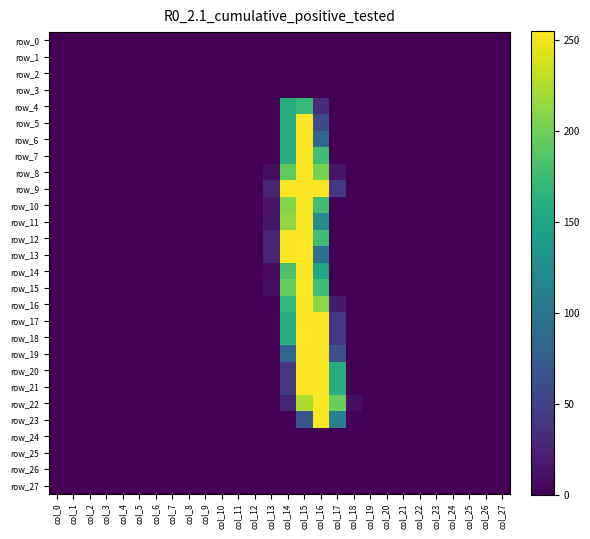

Reading right to left, list all the values displayed in this chart.

row_0: col_27=0	col_26=0	col_25=0	col_24=0	col_23=0	col_22=0	col_21=0	col_20=0	col_19=0	col_18=0	col_17=0	col_16=0	col_15=0	col_14=0	col_13=0	col_12=0	col_11=0	col_10=0	col_9=0	col_8=0	col_7=0	col_6=0	col_5=0	col_4=0	col_3=0	col_2=0	col_1=0	col_0=0
row_1: col_27=0	col_26=0	col_25=0	col_24=0	col_23=0	col_22=0	col_21=0	col_20=0	col_19=0	col_18=0	col_17=0	col_16=0	col_15=0	col_14=0	col_13=0	col_12=0	col_11=0	col_10=0	col_9=0	col_8=0	col_7=0	col_6=0	col_5=0	col_4=0	col_3=0	col_2=0	col_1=0	col_0=0
row_2: col_27=0	col_26=0	col_25=0	col_24=0	col_23=0	col_22=0	col_21=0	col_20=0	col_19=0	col_18=0	col_17=0	col_16=0	col_15=0	col_14=0	col_13=0	col_12=0	col_11=0	col_10=0	col_9=0	col_8=0	col_7=0	col_6=0	col_5=0	col_4=0	col_3=0	col_2=0	col_1=0	col_0=0
row_3: col_27=0	col_26=0	col_25=0	col_24=0	col_23=0	col_22=0	col_21=0	col_20=0	col_19=0	col_18=0	col_17=0	col_16=0	col_15=0	col_14=0	col_13=0	col_12=0	col_11=0	col_10=0	col_9=0	col_8=0	col_7=0	col_6=0	col_5=0	col_4=0	col_3=0	col_2=0	col_1=0	col_0=0
row_4: col_27=0	col_26=0	col_25=0	col_24=0	col_23=0	col_22=0	col_21=0	col_20=0	col_19=0	col_18=0	col_17=0	col_16=32	col_15=172	col_14=161	col_13=0	col_12=0	col_11=0	col_10=0	col_9=0	col_8=0	col_7=0	col_6=0	col_5=0	col_4=0	col_3=0	col_2=0	col_1=0	col_0=0
row_5: col_27=0	col_26=0	col_25=0	col_24=0	col_23=0	col_22=0	col_21=0	col_20=0	col_19=0	col_18=0	col_17=0	col_16=59	col_15=254	col_14=160	col_13=0	col_12=0	col_11=0	col_10=0	col_9=0	col_8=0	col_7=0	col_6=0	col_5=0	col_4=0	col_3=0	col_2=0	col_1=0	col_0=0
row_6: col_27=0	col_26=0	col_25=0	col_24=0	col_23=0	col_22=0	col_21=0	col_20=0	col_19=0	col_18=0	col_17=0	col_16=84	col_15=254	col_14=160	col_13=0	col_12=0	col_11=0	col_10=0	col_9=0	col_8=0	col_7=0	col_6=0	col_5=0	col_4=0	col_3=0	col_2=0	col_1=0	col_0=0
row_7: col_27=0	col_26=0	col_25=0	col_24=0	col_23=0	col_22=0	col_21=0	col_20=0	col_19=0	col_18=0	col_17=0	col_16=177	col_15=254	col_14=160	col_13=0	col_12=0	col_11=0	col_10=0	col_9=0	col_8=0	col_7=0	col_6=0	col_5=0	col_4=0	col_3=0	col_2=0	col_1=0	col_0=0
row_8: col_27=0	col_26=0	col_25=0	col_24=0	col_23=0	col_22=0	col_21=0	col_20=0	col_19=0	col_18=0	col_17=15	col_16=204	col_15=254	col_14=193	col_13=9	col_12=0	col_11=0	col_10=0	col_9=0	col_8=0	col_7=0	col_6=0	col_5=0	col_4=0	col_3=0	col_2=0	col_1=0	col_0=0
row_9: col_27=0	col_26=0	col_25=0	col_24=0	col_23=0	col_22=0	col_21=0	col_20=0	col_19=0	col_18=0	col_17=41	col_16=254	col_15=254	col_14=254	col_13=24	col_12=0	col_11=0	col_10=0	col_9=0	col_8=0	col_7=0	col_6=0	col_5=0	col_4=0	col_3=0	col_2=0	col_1=0	col_0=0
row_10: col_27=0	col_26=0	col_25=0	col_24=0	col_23=0	col_22=0	col_21=0	col_20=0	col_19=0	col_18=0	col_17=2	col_16=178	col_15=254	col_14=208	col_13=13	col_12=0	col_11=0	col_10=0	col_9=0	col_8=0	col_7=0	col_6=0	col_5=0	col_4=0	col_3=0	col_2=0	col_1=0	col_0=0
row_11: col_27=0	col_26=0	col_25=0	col_24=0	col_23=0	col_22=0	col_21=0	col_20=0	col_19=0	col_18=0	col_17=0	col_16=126	col_15=254	col_14=213	col_13=14	col_12=0	col_11=0	col_10=0	col_9=0	col_8=0	col_7=0	col_6=0	col_5=0	col_4=0	col_3=0	col_2=0	col_1=0	col_0=0
row_12: col_27=0	col_26=0	col_25=0	col_24=0	col_23=0	col_22=0	col_21=0	col_20=0	col_19=0	col_18=0	col_17=0	col_16=177	col_15=254	col_14=254	col_13=24	col_12=0	col_11=0	col_10=0	col_9=0	col_8=0	col_7=0	col_6=0	col_5=0	col_4=0	col_3=0	col_2=0	col_1=0	col_0=0
row_13: col_27=0	col_26=0	col_25=0	col_24=0	col_23=0	col_22=0	col_21=0	col_20=0	col_19=0	col_18=0	col_17=0	col_16=95	col_15=255	col_14=254	col_13=24	col_12=0	col_11=0	col_10=0	col_9=0	col_8=0	col_7=0	col_6=0	col_5=0	col_4=0	col_3=0	col_2=0	col_1=0	col_0=0
row_14: col_27=0	col_26=0	col_25=0	col_24=0	col_23=0	col_22=0	col_21=0	col_20=0	col_19=0	col_18=0	col_17=0	col_16=150	col_15=254	col_14=182	col_13=6	col_12=0	col_11=0	col_10=0	col_9=0	col_8=0	col_7=0	col_6=0	col_5=0	col_4=0	col_3=0	col_2=0	col_1=0	col_0=0
row_15: col_27=0	col_26=0	col_25=0	col_24=0	col_23=0	col_22=0	col_21=0	col_20=0	col_19=0	col_18=0	col_17=0	col_16=177	col_15=255	col_14=196	col_13=9	col_12=0	col_11=0	col_10=0	col_9=0	col_8=0	col_7=0	col_6=0	col_5=0	col_4=0	col_3=0	col_2=0	col_1=0	col_0=0
row_16: col_27=0	col_26=0	col_25=0	col_24=0	col_23=0	col_22=0	col_21=0	col_20=0	col_19=0	col_18=0	col_17=18	col_16=211	col_15=254	col_14=169	col_13=3	col_12=0	col_11=0	col_10=0	col_9=0	col_8=0	col_7=0	col_6=0	col_5=0	col_4=0	col_3=0	col_2=0	col_1=0	col_0=0
row_17: col_27=0	col_26=0	col_25=0	col_24=0	col_23=0	col_22=0	col_21=0	col_20=0	col_19=0	col_18=0	col_17=41	col_16=254	col_15=254	col_14=160	col_13=0	col_12=0	col_11=0	col_10=0	col_9=0	col_8=0	col_7=0	col_6=0	col_5=0	col_4=0	col_3=0	col_2=0	col_1=0	col_0=0
row_18: col_27=0	col_26=0	col_25=0	col_24=0	col_23=0	col_22=0	col_21=0	col_20=0	col_19=0	col_18=0	col_17=41	col_16=254	col_15=255	col_14=160	col_13=0	col_12=0	col_11=0	col_10=0	col_9=0	col_8=0	col_7=0	col_6=0	col_5=0	col_4=0	col_3=0	col_2=0	col_1=0	col_0=0
row_19: col_27=0	col_26=0	col_25=0	col_24=0	col_23=0	col_22=0	col_21=0	col_20=0	col_19=0	col_18=0	col_17=63	col_16=254	col_15=254	col_14=83	col_13=0	col_12=0	col_11=0	col_10=0	col_9=0	col_8=0	col_7=0	col_6=0	col_5=0	col_4=0	col_3=0	col_2=0	col_1=0	col_0=0
row_20: col_27=0	col_26=0	col_25=0	col_24=0	col_23=0	col_22=0	col_21=0	col_20=0	col_19=0	col_18=0	col_17=159	col_16=254	col_15=254	col_14=42	col_13=0	col_12=0	col_11=0	col_10=0	col_9=0	col_8=0	col_7=0	col_6=0	col_5=0	col_4=0	col_3=0	col_2=0	col_1=0	col_0=0
row_21: col_27=0	col_26=0	col_25=0	col_24=0	col_23=0	col_22=0	col_21=0	col_20=0	col_19=0	col_18=0	col_17=159	col_16=254	col_15=254	col_14=42	col_13=0	col_12=0	col_11=0	col_10=0	col_9=0	col_8=0	col_7=0	col_6=0	col_5=0	col_4=0	col_3=0	col_2=0	col_1=0	col_0=0
row_22: col_27=0	col_26=0	col_25=0	col_24=0	col_23=0	col_22=0	col_21=0	col_20=0	col_19=0	col_18=9	col_17=197	col_16=254	col_15=224	col_14=26	col_13=0	col_12=0	col_11=0	col_10=0	col_9=0	col_8=0	col_7=0	col_6=0	col_5=0	col_4=0	col_3=0	col_2=0	col_1=0	col_0=0
row_23: col_27=0	col_26=0	col_25=0	col_24=0	col_23=0	col_22=0	col_21=0	col_20=0	col_19=0	col_18=2	col_17=111	col_16=254	col_15=68	col_14=0	col_13=0	col_12=0	col_11=0	col_10=0	col_9=0	col_8=0	col_7=0	col_6=0	col_5=0	col_4=0	col_3=0	col_2=0	col_1=0	col_0=0
row_24: col_27=0	col_26=0	col_25=0	col_24=0	col_23=0	col_22=0	col_21=0	col_20=0	col_19=0	col_18=0	col_17=0	col_16=0	col_15=0	col_14=0	col_13=0	col_12=0	col_11=0	col_10=0	col_9=0	col_8=0	col_7=0	col_6=0	col_5=0	col_4=0	col_3=0	col_2=0	col_1=0	col_0=0
row_25: col_27=0	col_26=0	col_25=0	col_24=0	col_23=0	col_22=0	col_21=0	col_20=0	col_19=0	col_18=0	col_17=0	col_16=0	col_15=0	col_14=0	col_13=0	col_12=0	col_11=0	col_10=0	col_9=0	col_8=0	col_7=0	col_6=0	col_5=0	col_4=0	col_3=0	col_2=0	col_1=0	col_0=0
row_26: col_27=0	col_26=0	col_25=0	col_24=0	col_23=0	col_22=0	col_21=0	col_20=0	col_19=0	col_18=0	col_17=0	col_16=0	col_15=0	col_14=0	col_13=0	col_12=0	col_11=0	col_10=0	col_9=0	col_8=0	col_7=0	col_6=0	col_5=0	col_4=0	col_3=0	col_2=0	col_1=0	col_0=0
row_27: col_27=0	col_26=0	col_25=0	col_24=0	col_23=0	col_22=0	col_21=0	col_20=0	col_19=0	col_18=0	col_17=0	col_16=0	col_15=0	col_14=0	col_13=0	col_12=0	col_11=0	col_10=0	col_9=0	col_8=0	col_7=0	col_6=0	col_5=0	col_4=0	col_3=0	col_2=0	col_1=0	col_0=0